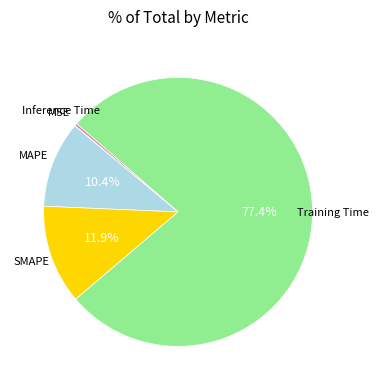

Which has a higher value, SMAPE or Training Time?

Training Time